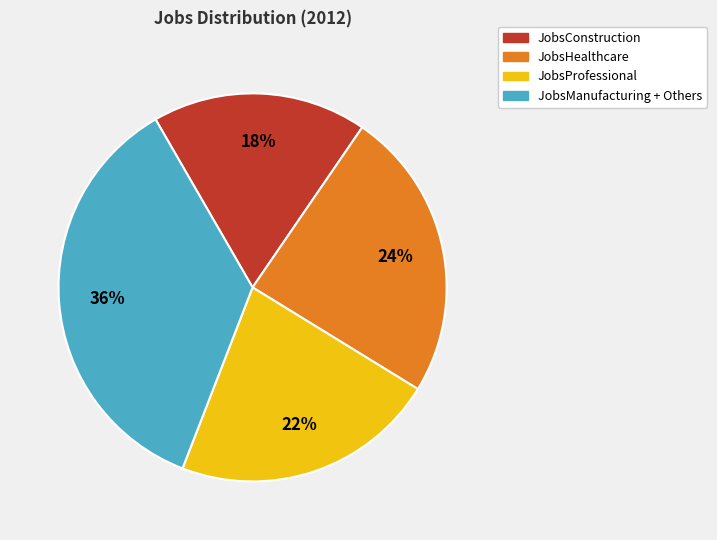

How many slices are in this pie chart?

4